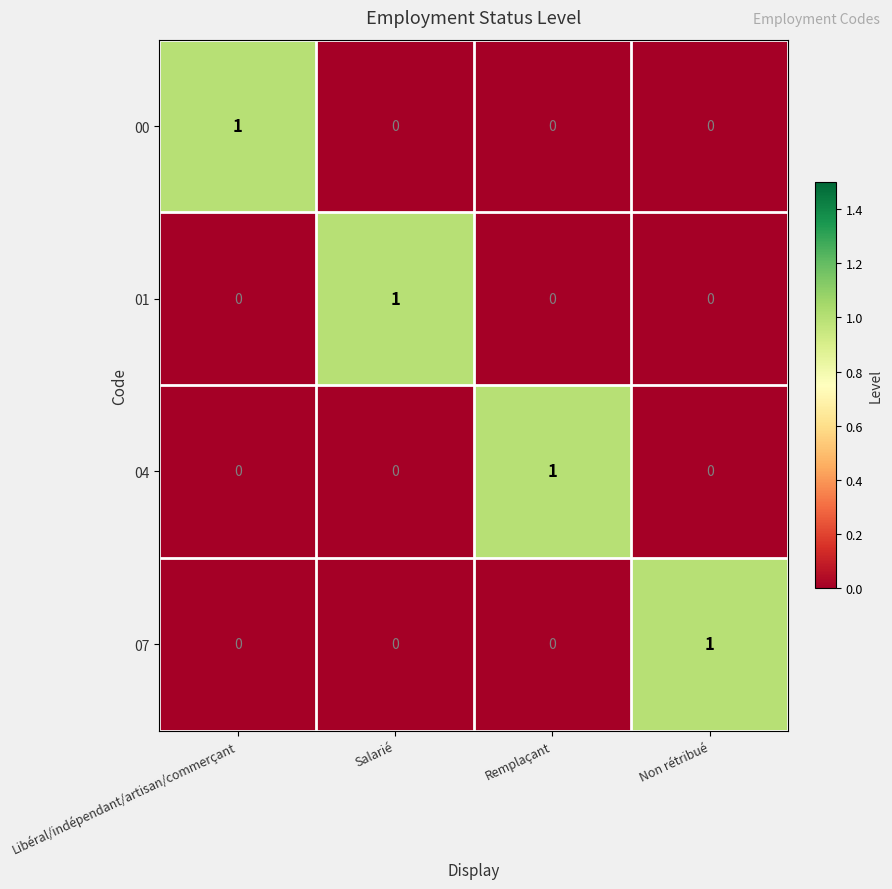

At which label does 07 reach its peak?

Non rétribué